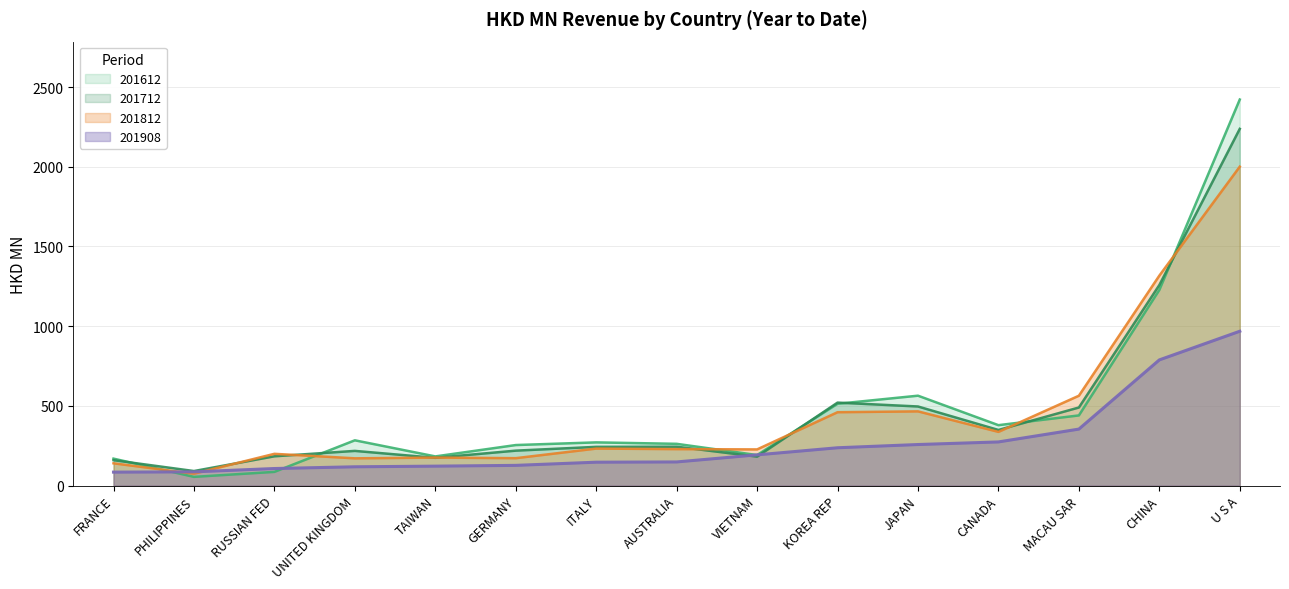

The value of 201612 at VIETNAM is 191.5. True or false?

True